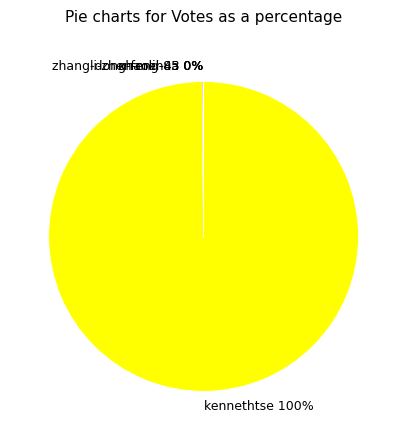

Is there any slice that represents more than half of the pie?

Yes